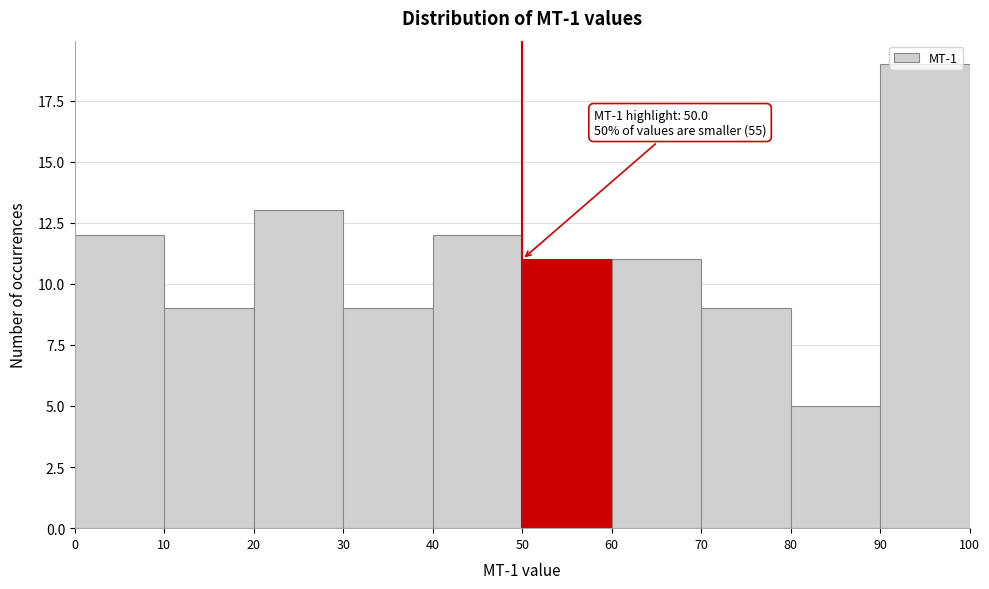

Which range on the x-axis has the tallest bar?

90 to 100